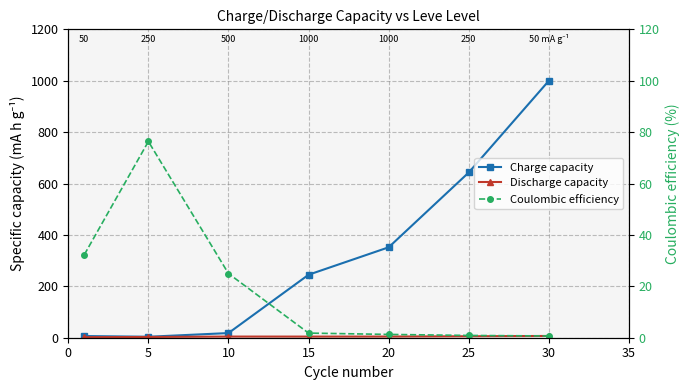

How many intersections are there between Discharge capacity and Coulombic efficiency?

1